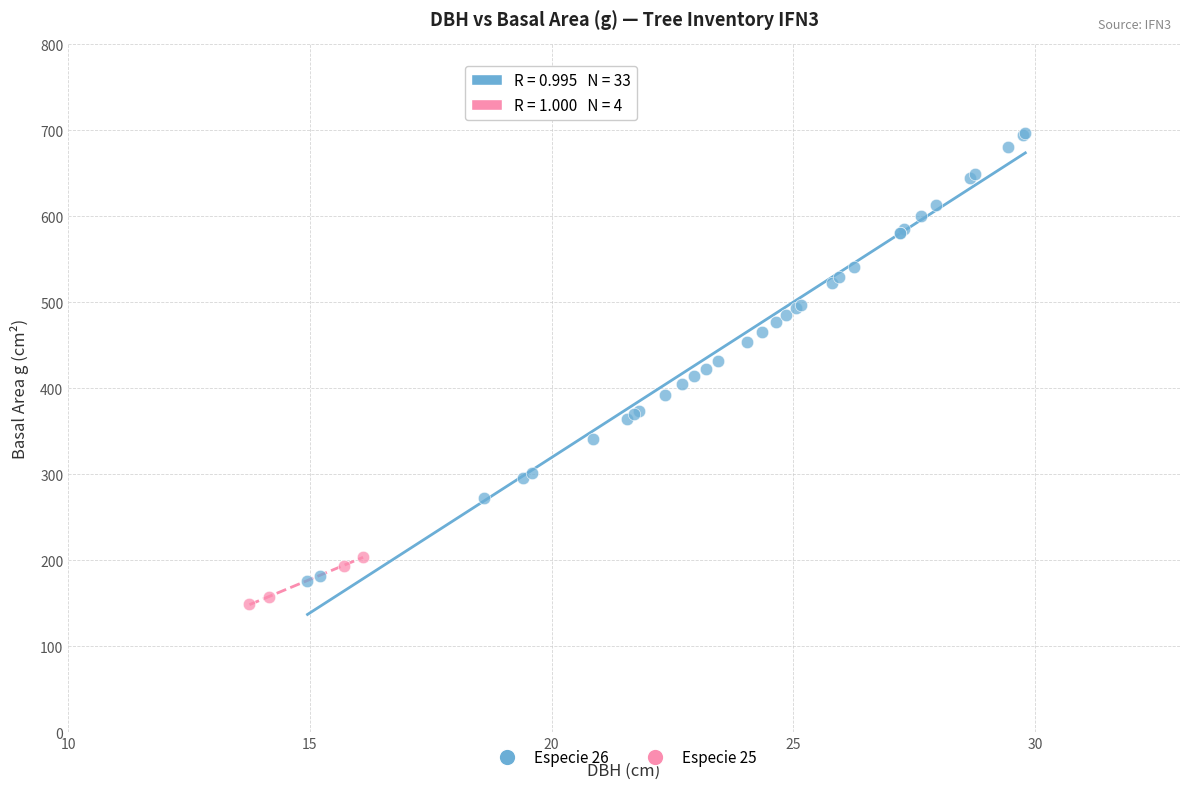

Which series reaches the minimum Y coordinate?

Especie 25